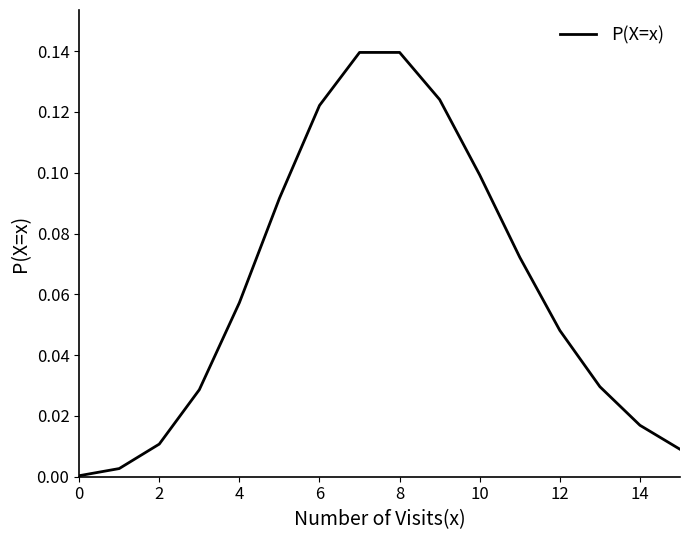

Between 4 and 2, which is larger?

4